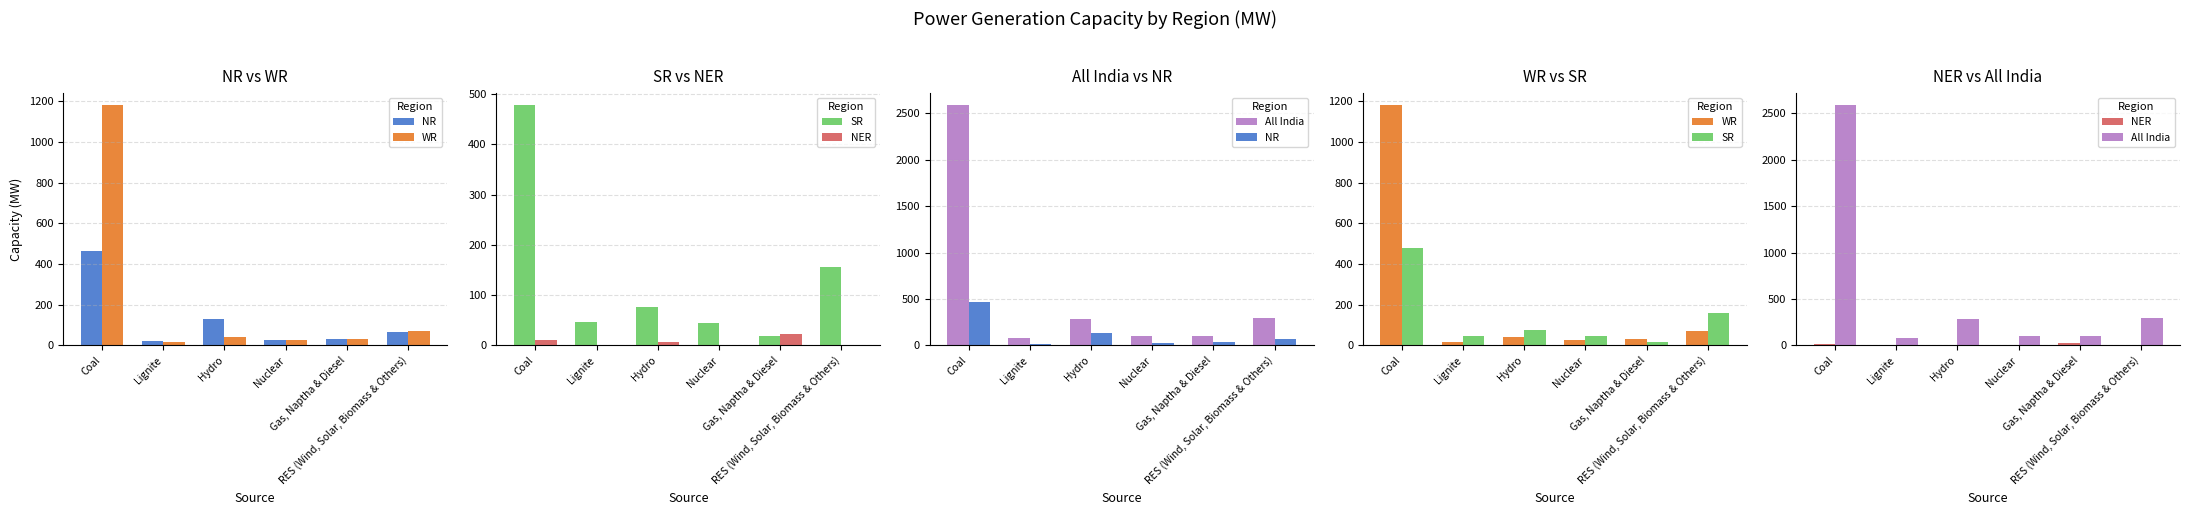

True or false: SR has a value of 46 at Lignite.

True